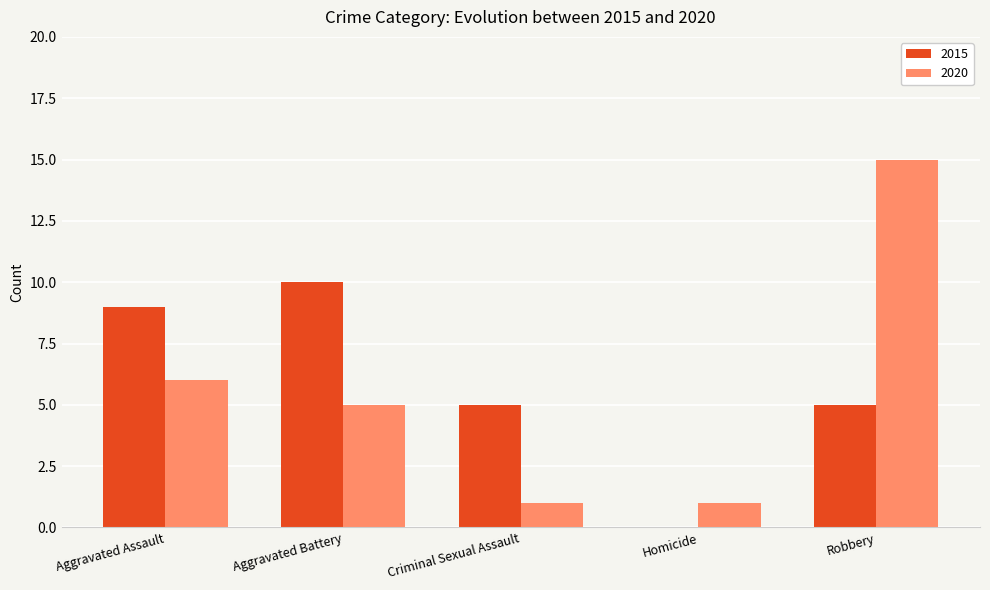

Reading left to right, what are all the values shown in this chart?

2015: Aggravated Assault=9	Aggravated Battery=10	Criminal Sexual Assault=5	Homicide=0	Robbery=5
2020: Aggravated Assault=6	Aggravated Battery=5	Criminal Sexual Assault=1	Homicide=1	Robbery=15